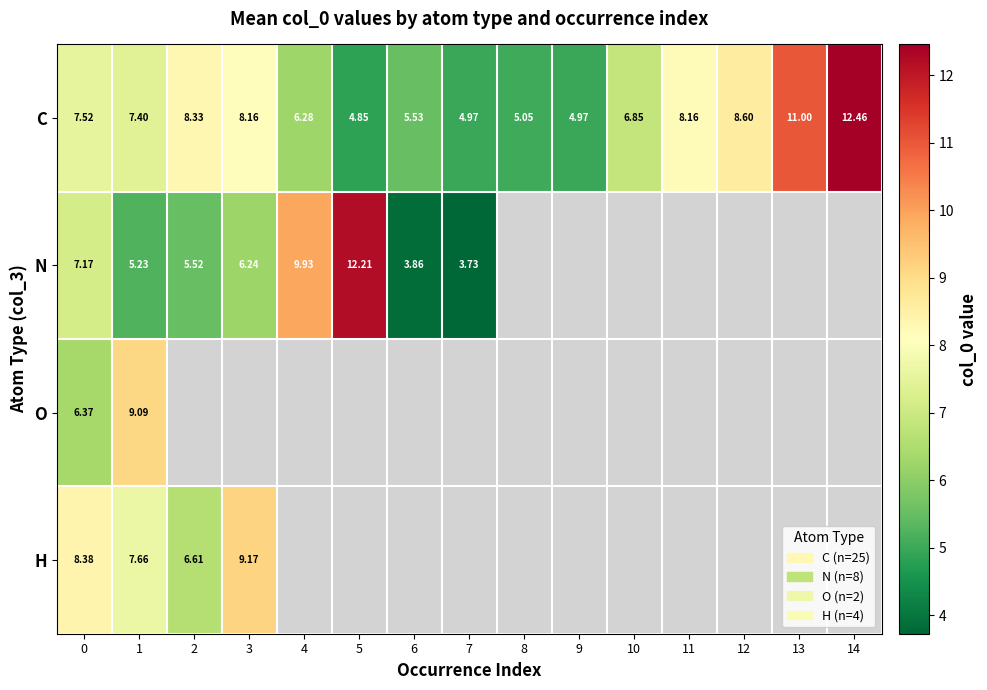

What is the smallest value displayed?

3.7